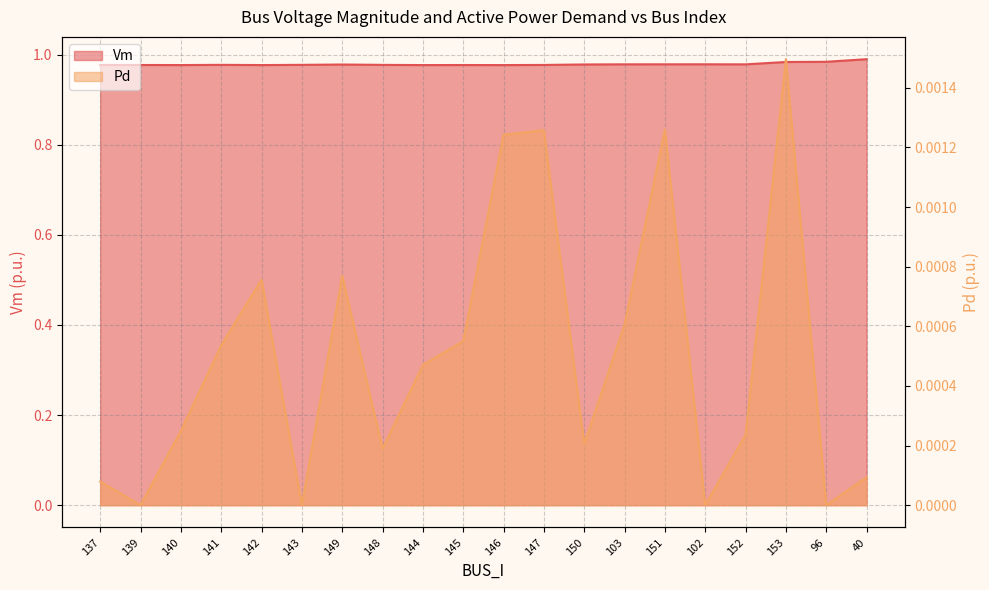

True or false: Pd and Vm cross at least once.

False